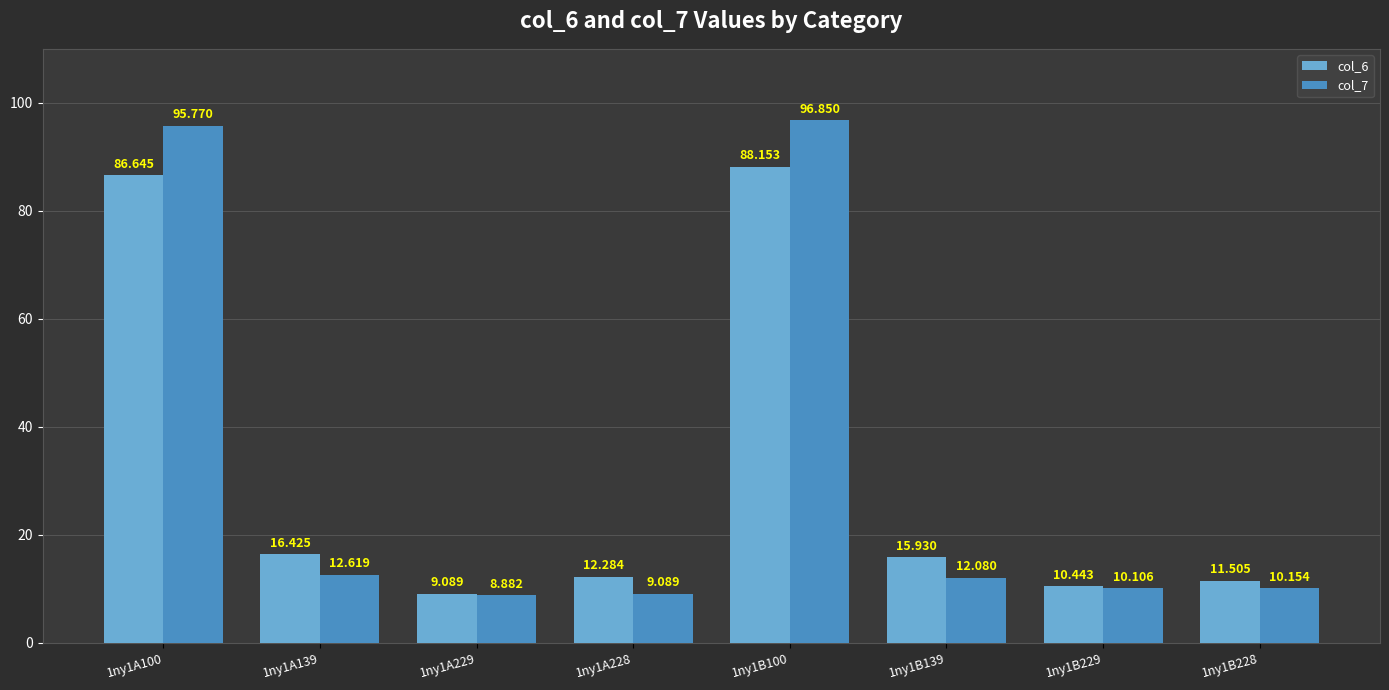

How many bars are there in total?

16